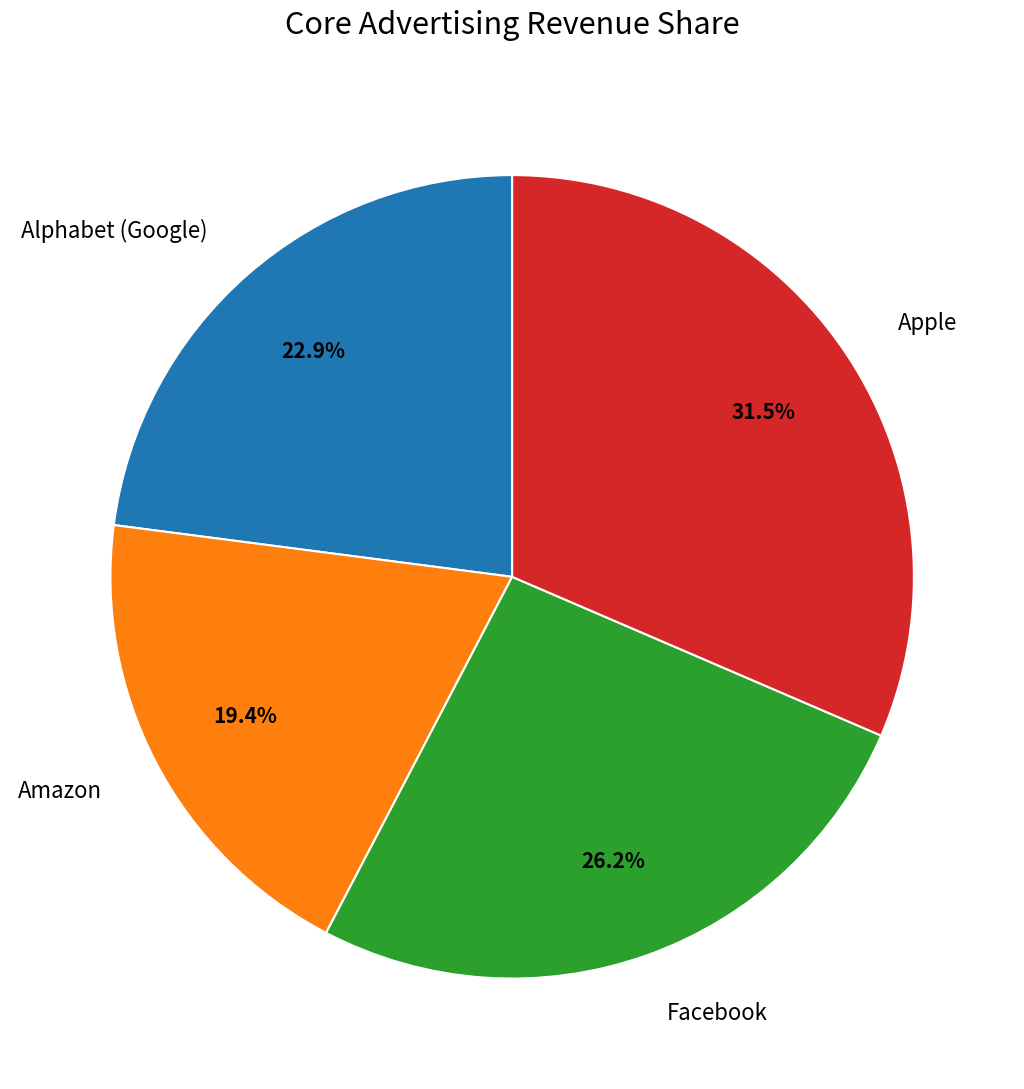

Count the number of slices in the pie.

4